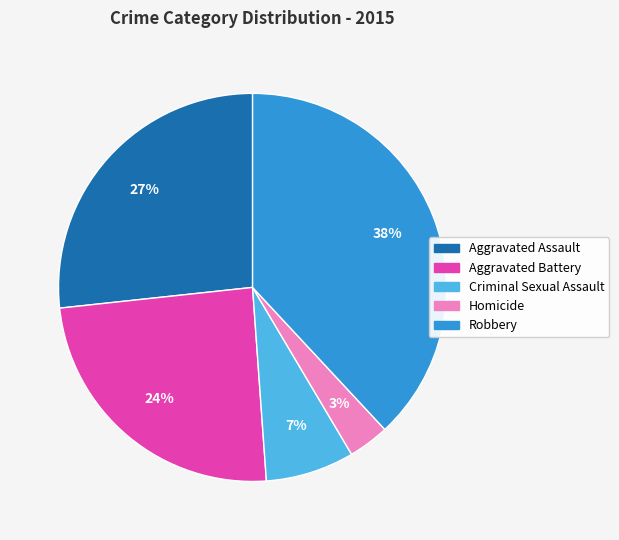

True or false: Robbery accounts for 25% of the total.

False